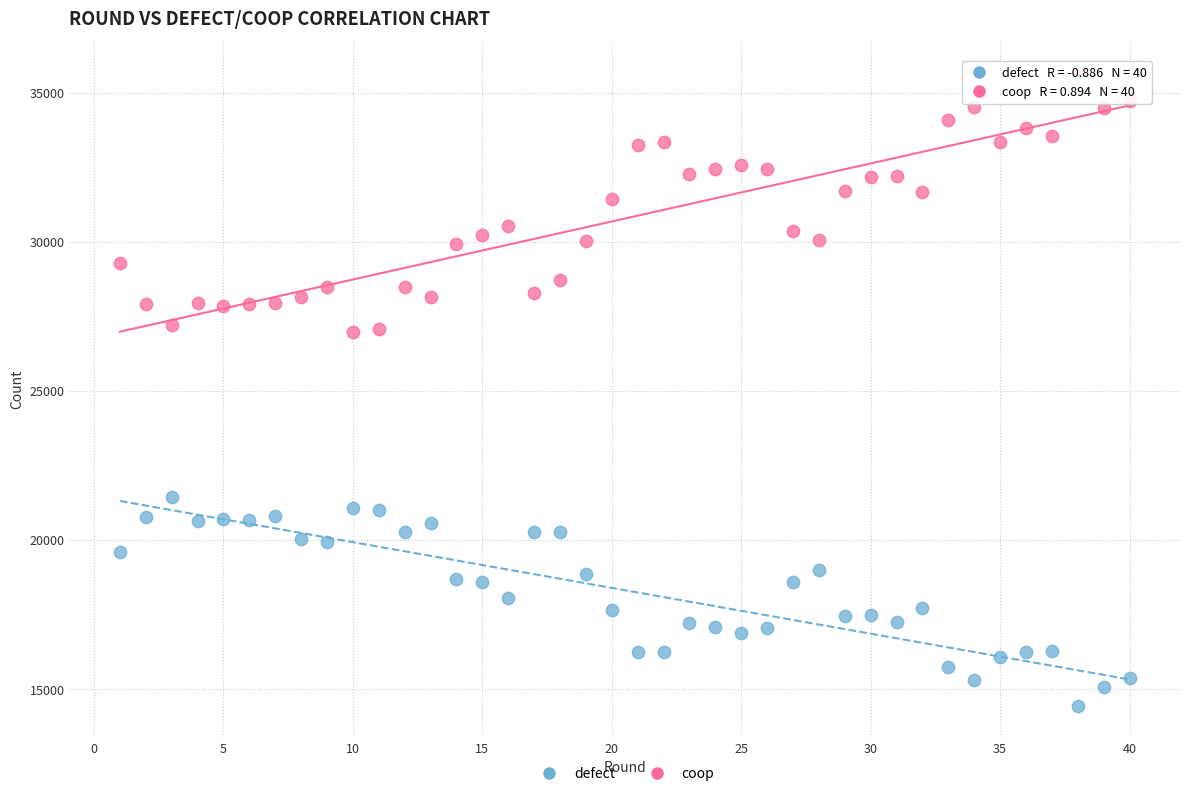

Which series has the largest Y range (max minus min)?

coop